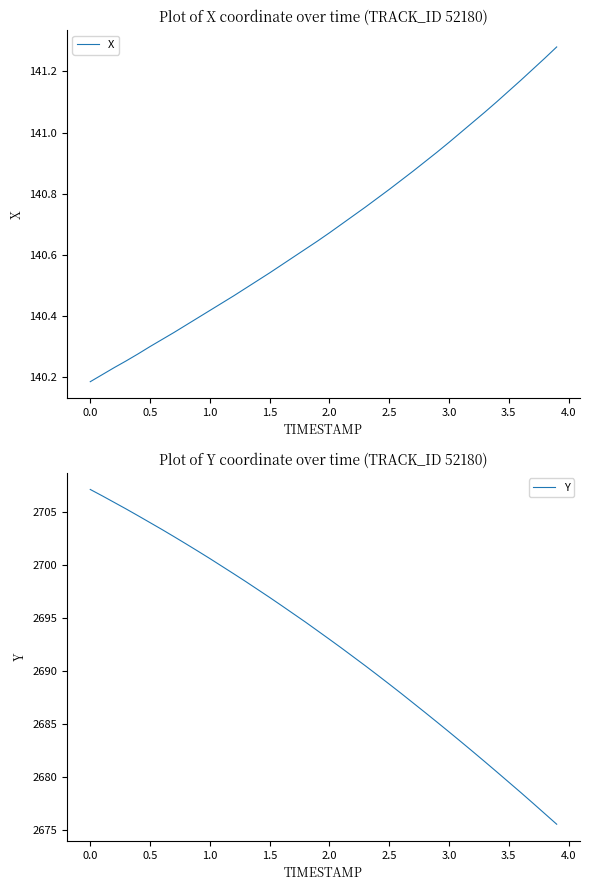

Which series has the widest spread of values?

Y